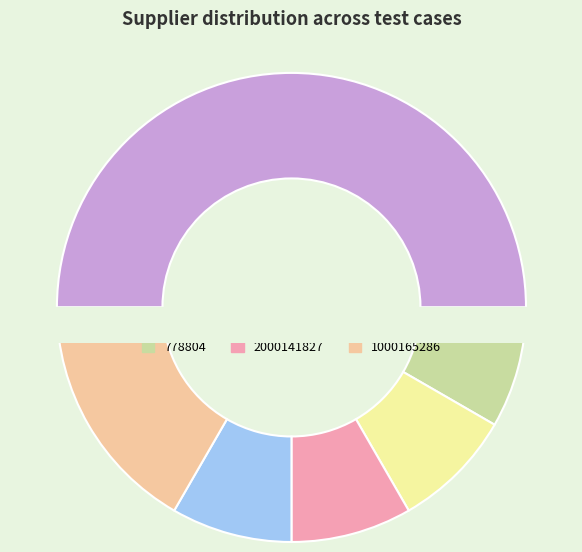

Between 2000141827 and 748013, which is larger?

748013